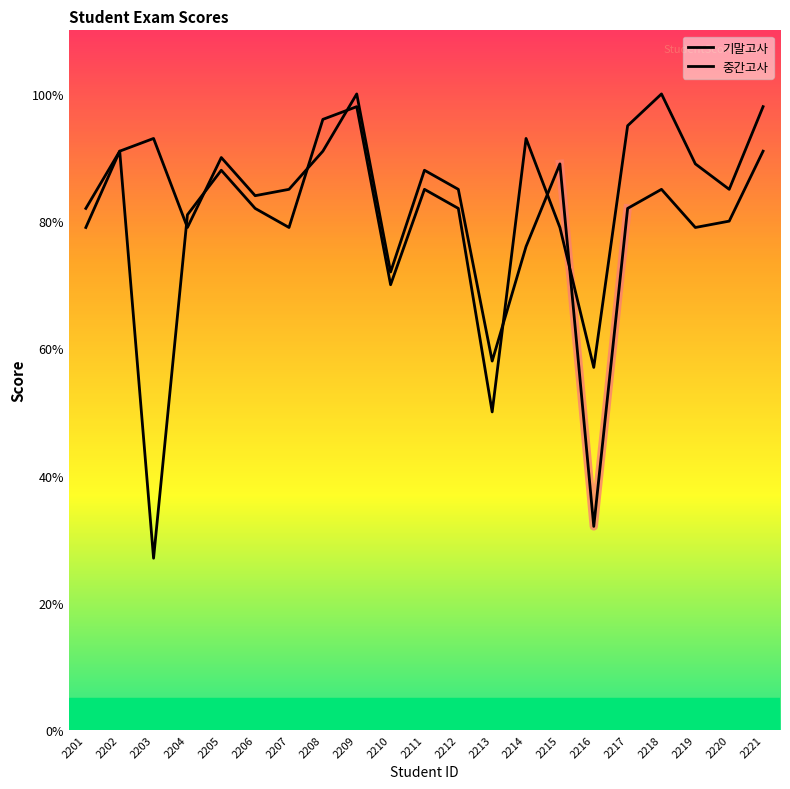

Reading left to right, transcribe all the data shown in this chart.

기말고사: 2201=82	2202=91	2203=93	2204=79	2205=90	2206=84	2207=85	2208=91	2209=100	2210=72	2211=88	2212=85	2213=58	2214=76	2215=89	2216=32	2217=82	2218=85	2219=79	2220=80	2221=91
중간고사: 2201=79	2202=91	2203=27	2204=81	2205=88	2206=82	2207=79	2208=96	2209=98	2210=70	2211=85	2212=82	2213=50	2214=93	2215=79	2216=57	2217=95	2218=100	2219=89	2220=85	2221=98